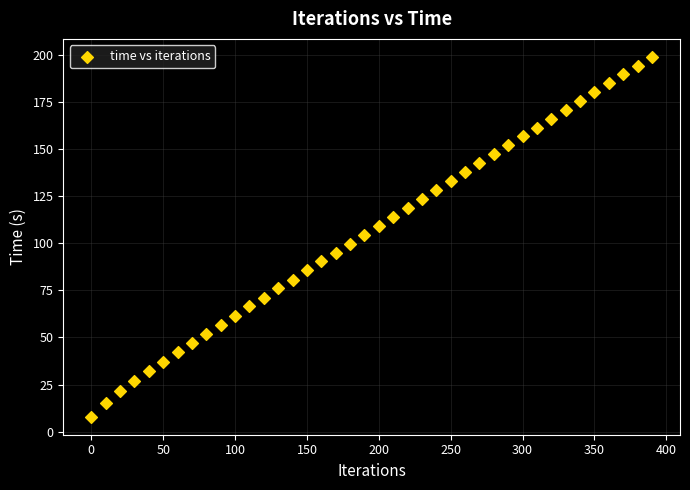

What is the range of Y values (max minus min)?

191.1